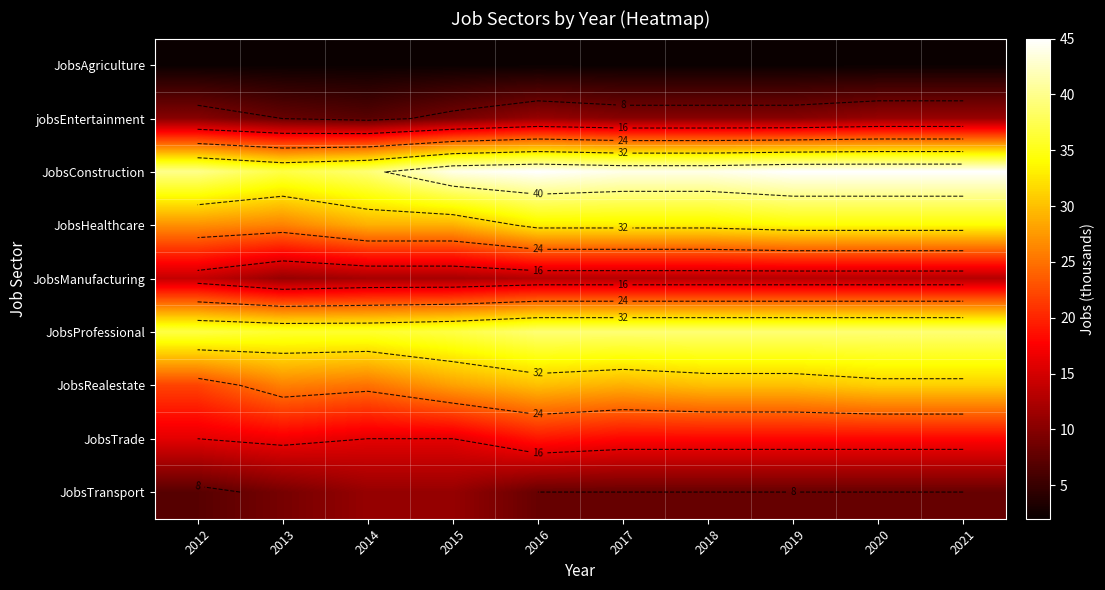

Which label corresponds to the largest value in the chart?

2016